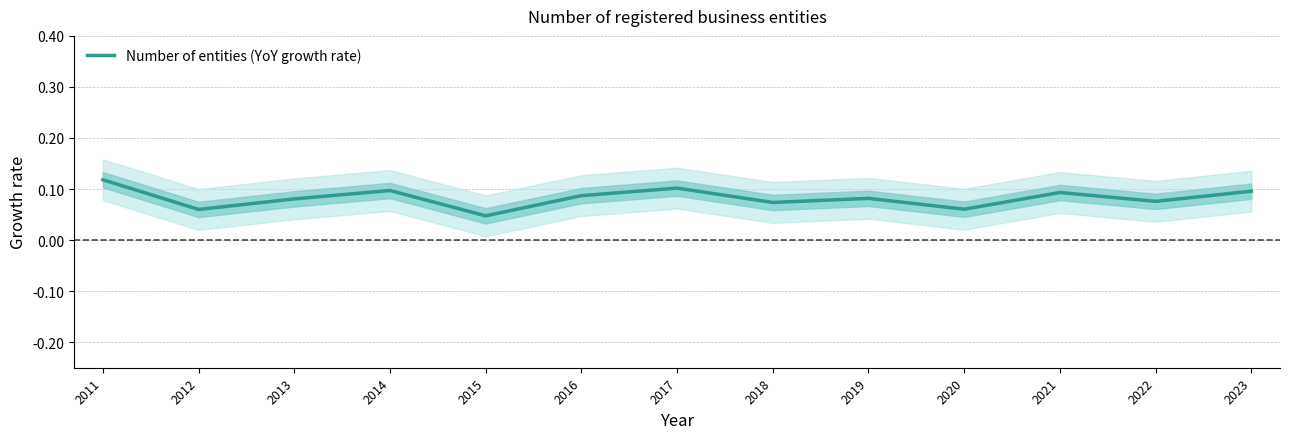

What is the value of the 4th point from the left?

0.1